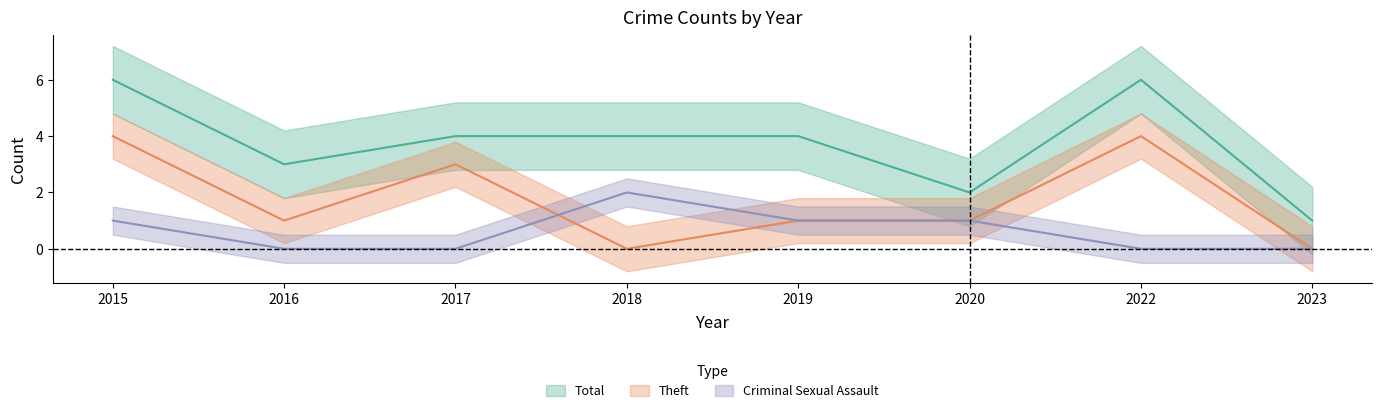

True or false: Total and Theft cross at least once.

False